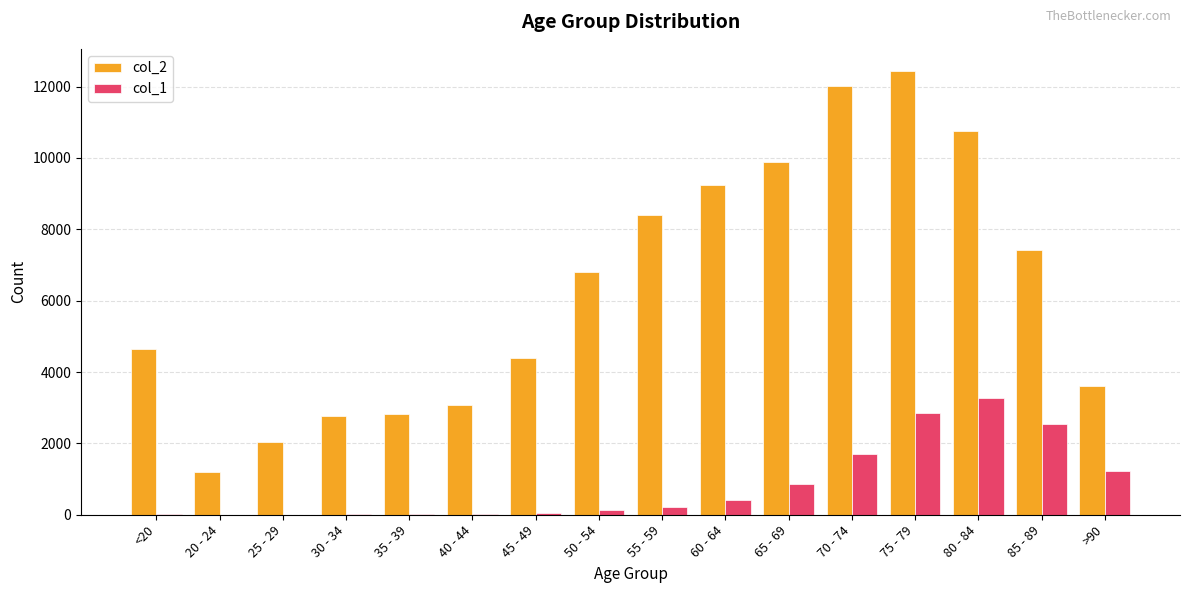

The value of col_2 at 35 - 39 is 1088. True or false?

False